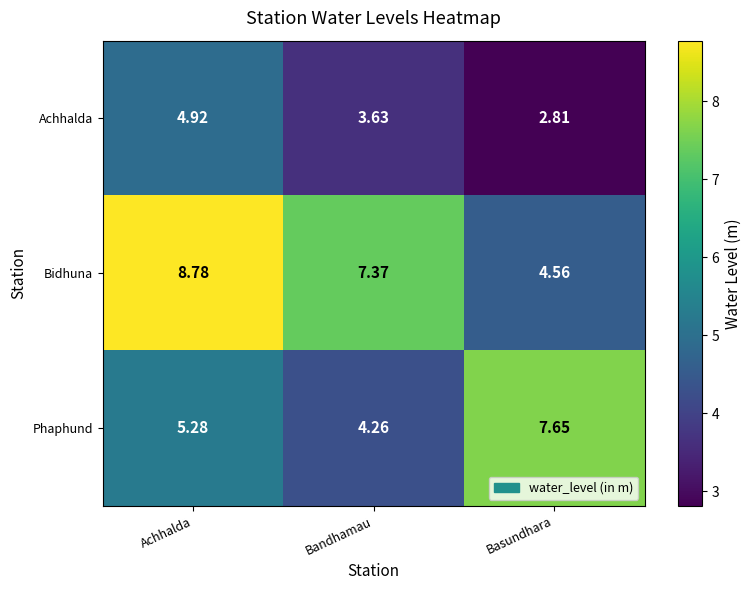

Which series has the widest spread of values?

Bidhuna